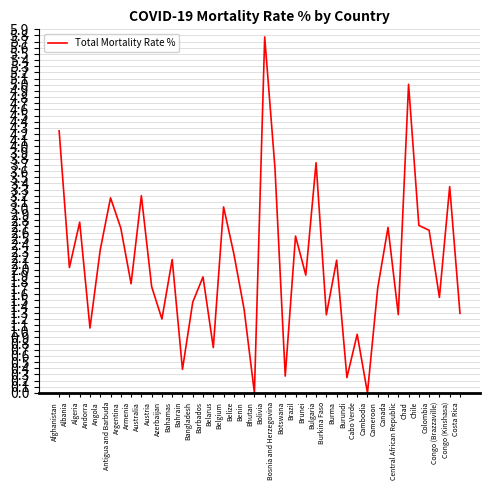

True or false: the data shows 1.8 at Benin.

False